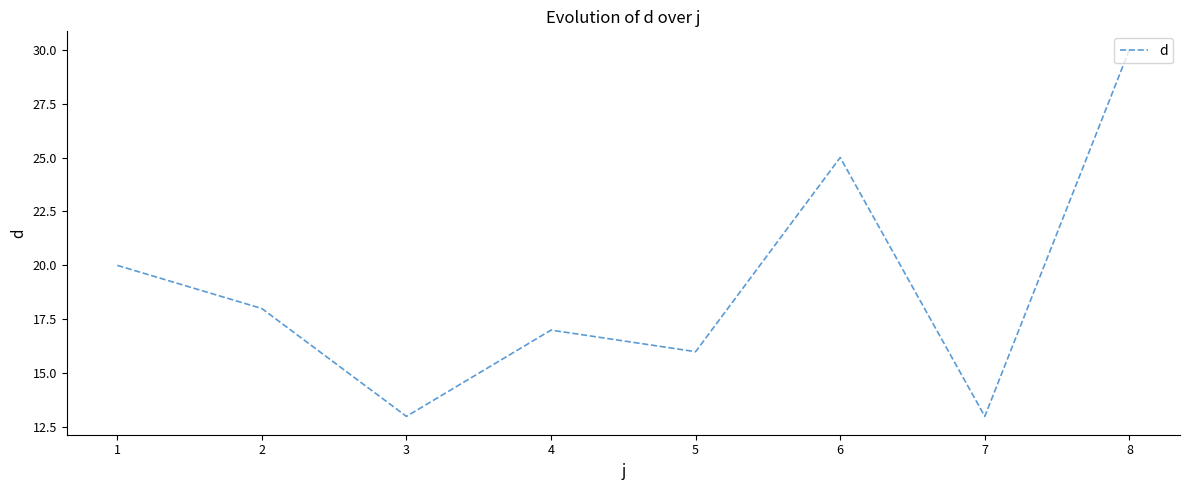

True or false: the data shows 20 at 1.

True